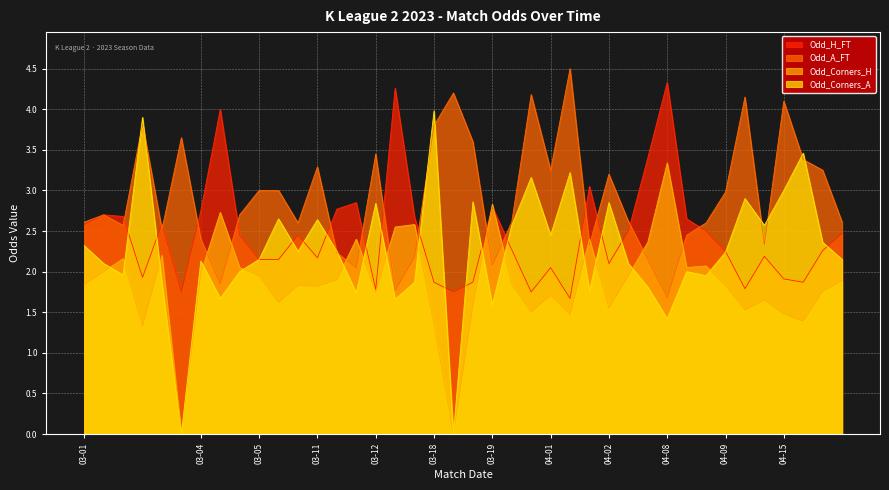

Rank the series by their maximum value, from highest to lowest.

Odd_A_FT, Odd_H_FT, Odd_Corners_A, Odd_Corners_H